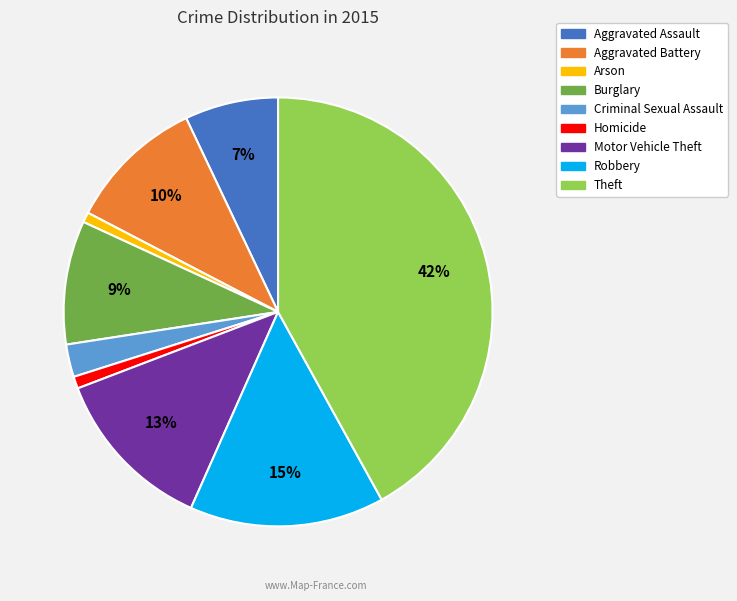

Which has a higher value, Burglary or Aggravated Assault?

Burglary